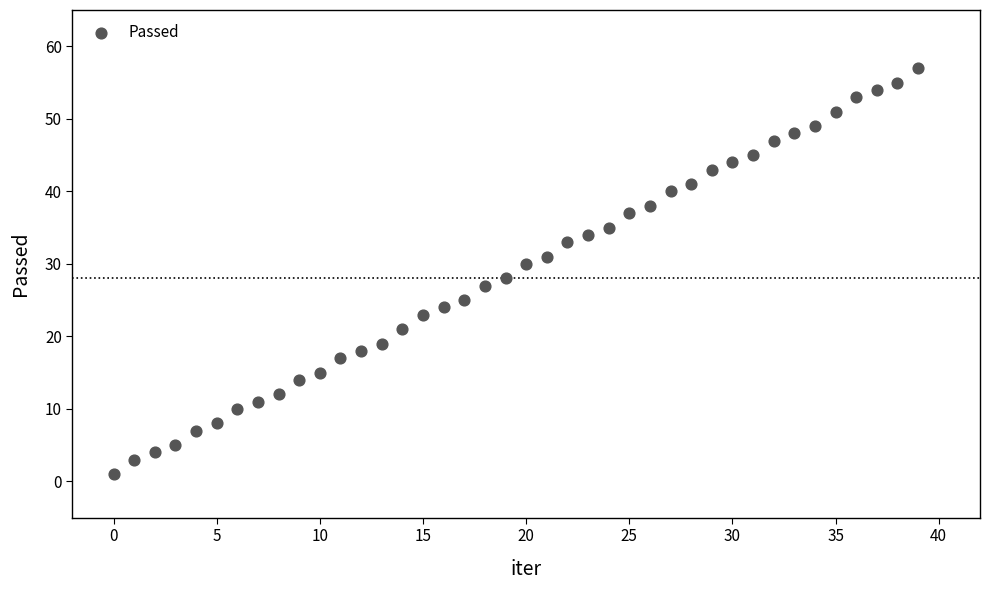

What is the range of Y values (max minus min)?

56